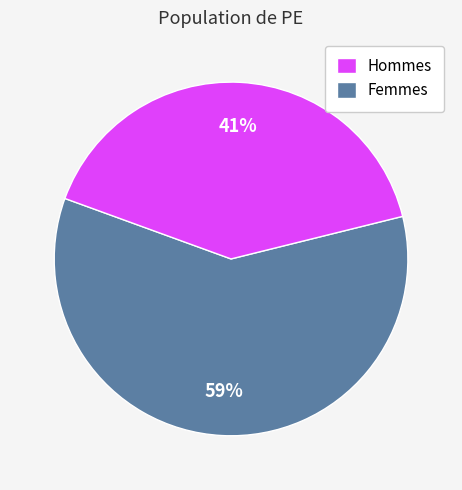

Is there any slice that represents more than half of the pie?

Yes